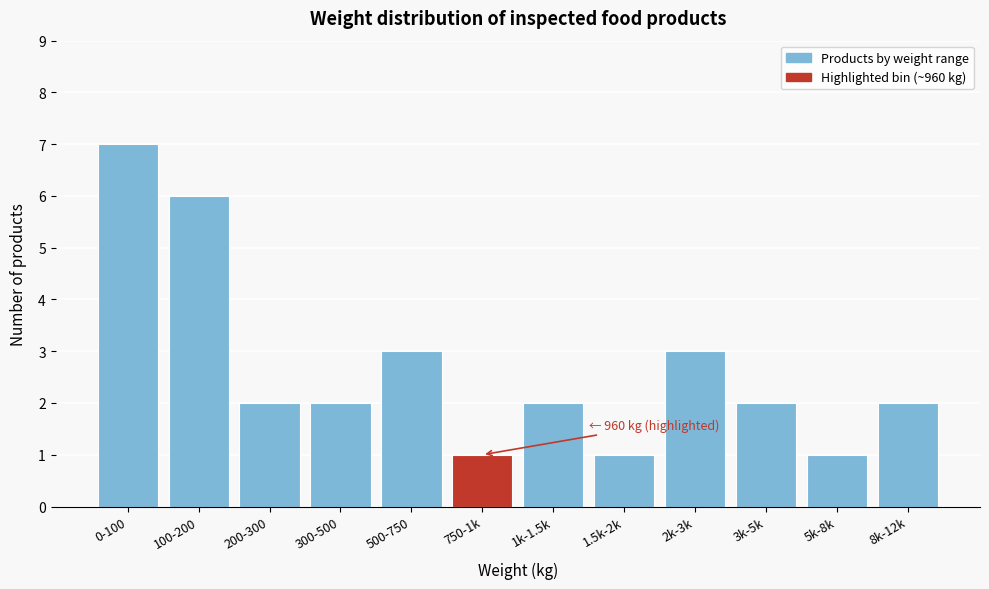

Reading left to right, what are all the values shown in this chart?

0-100=7	100-200=6	200-300=2	300-500=2	500-750=3	750-1k=1	1k-1.5k=2	1.5k-2k=1	2k-3k=3	3k-5k=2	5k-8k=1	8k-12k=2